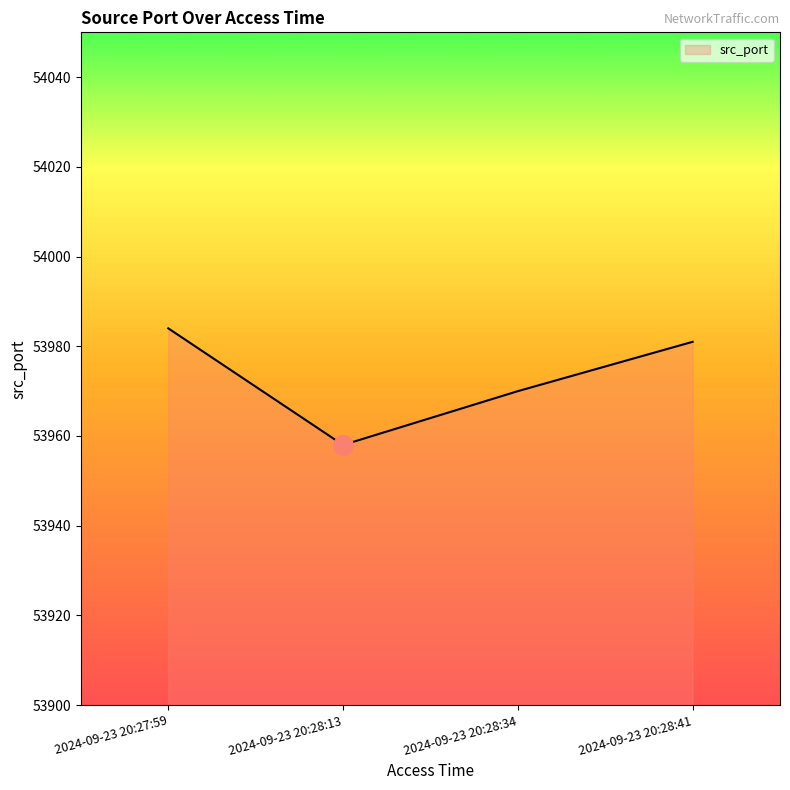

True or false: the data shows 15809 at 2024-09-23 20:28:34.

False